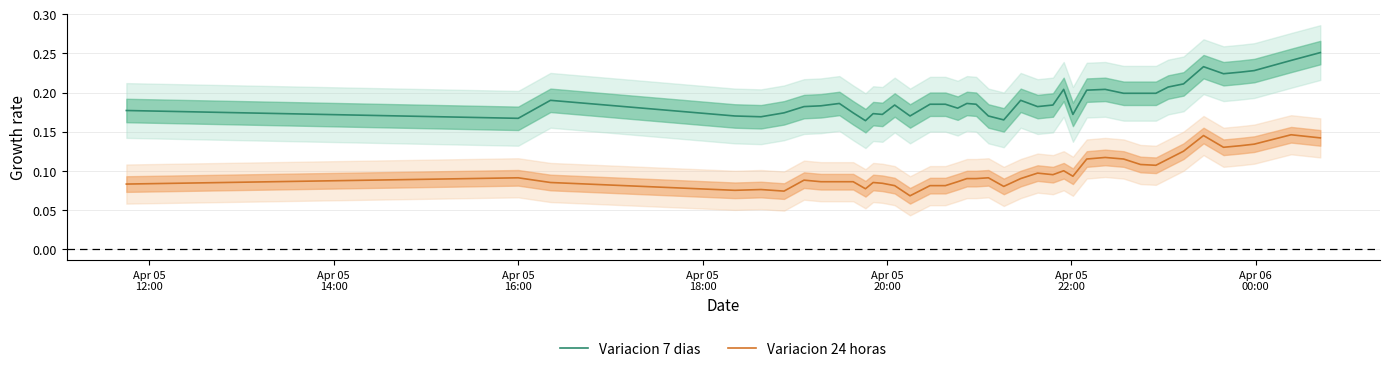

True or false: Variacion 7 dias and Variacion 24 horas cross at least once.

False